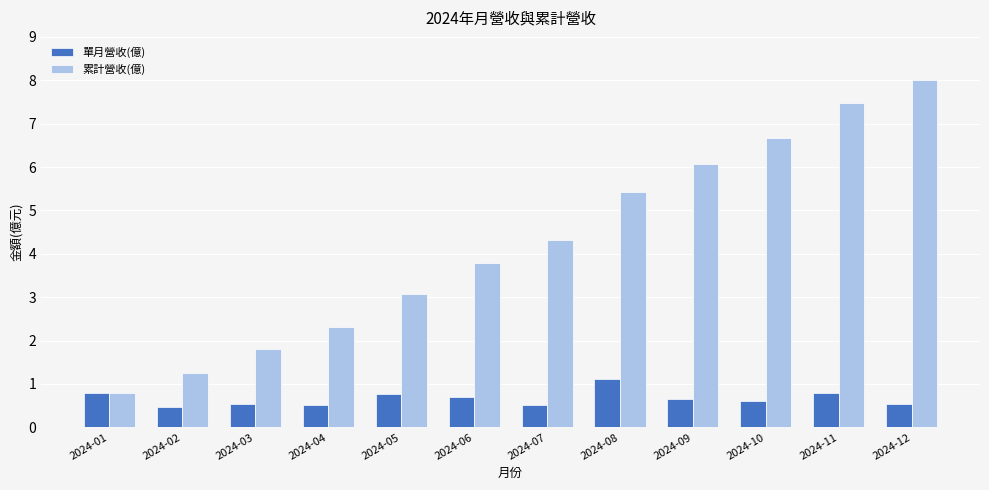

What is the difference between the second highest and minimum values in the 單月營收(億) series?

0.3